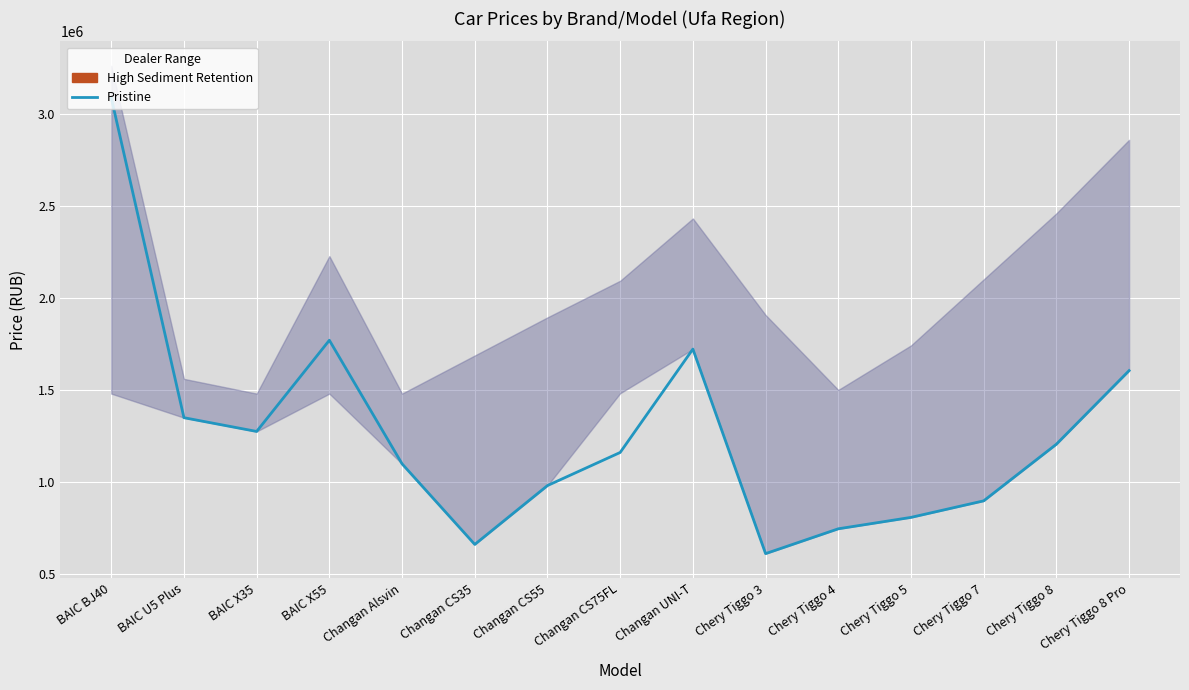

The value at BAIC U5 Plus is 1349000. True or false?

True